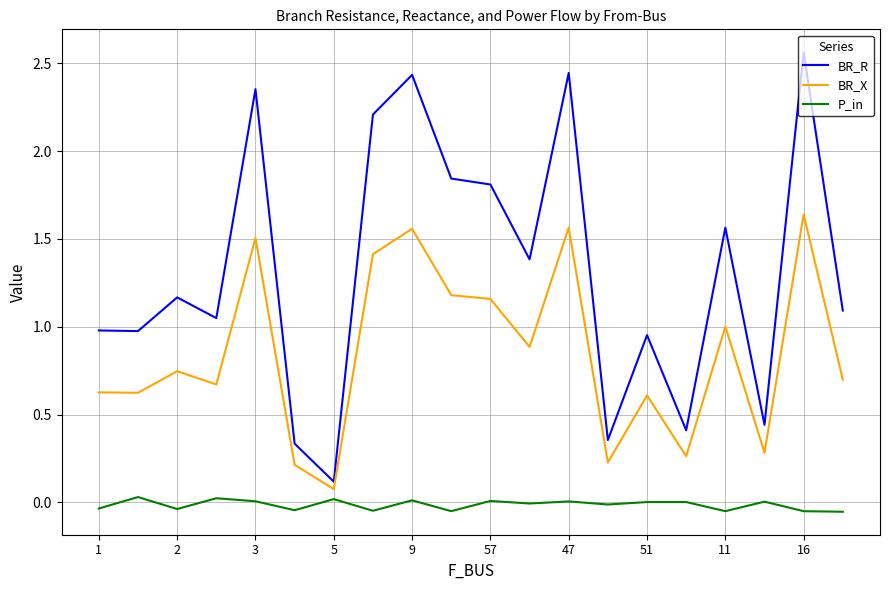

Which series has the largest total across all categories?

BR_R